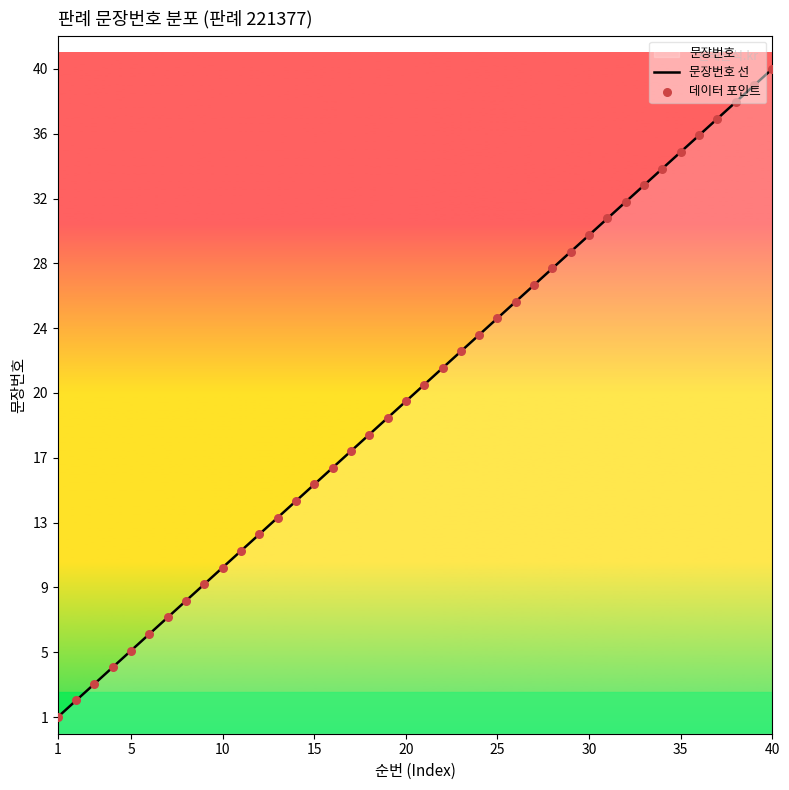

Which series reaches the minimum Y coordinate?

문장번호 선